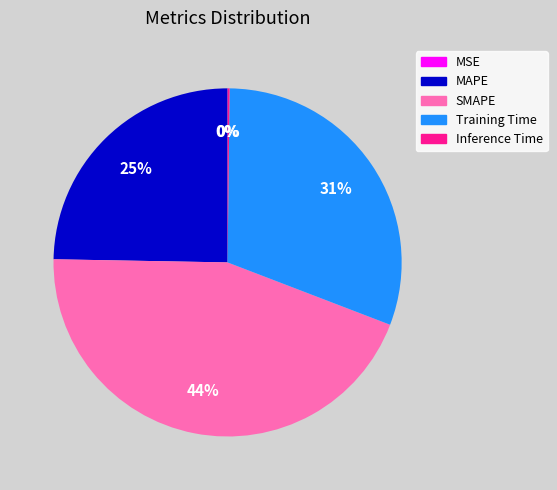

To the nearest percent, what percentage of the pie is SMAPE?

44%